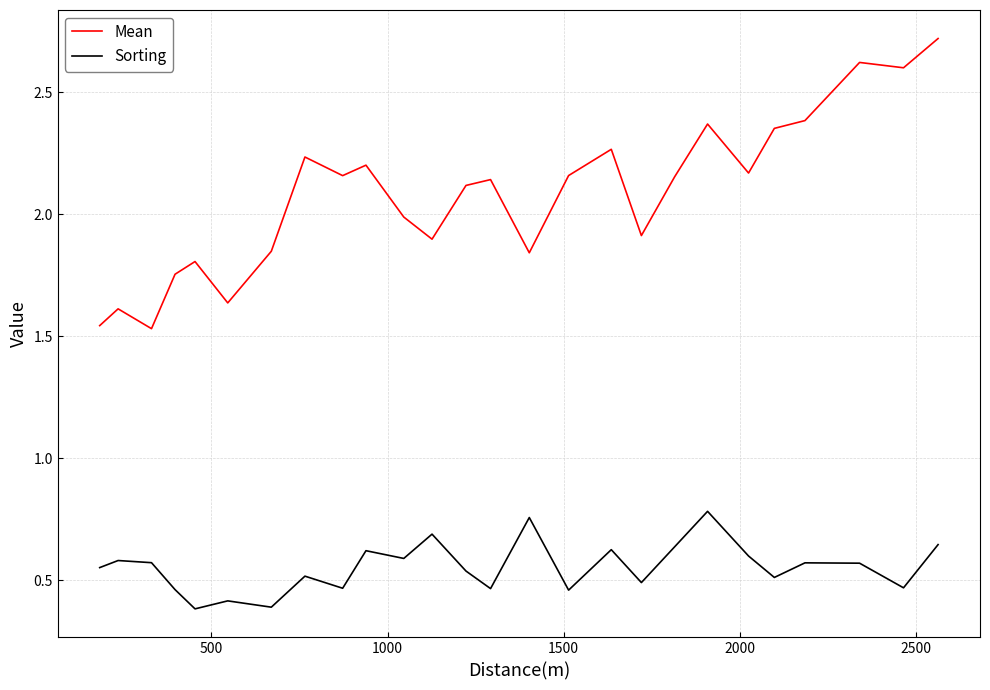

Does the chart display data point markers on the line(s)?

No